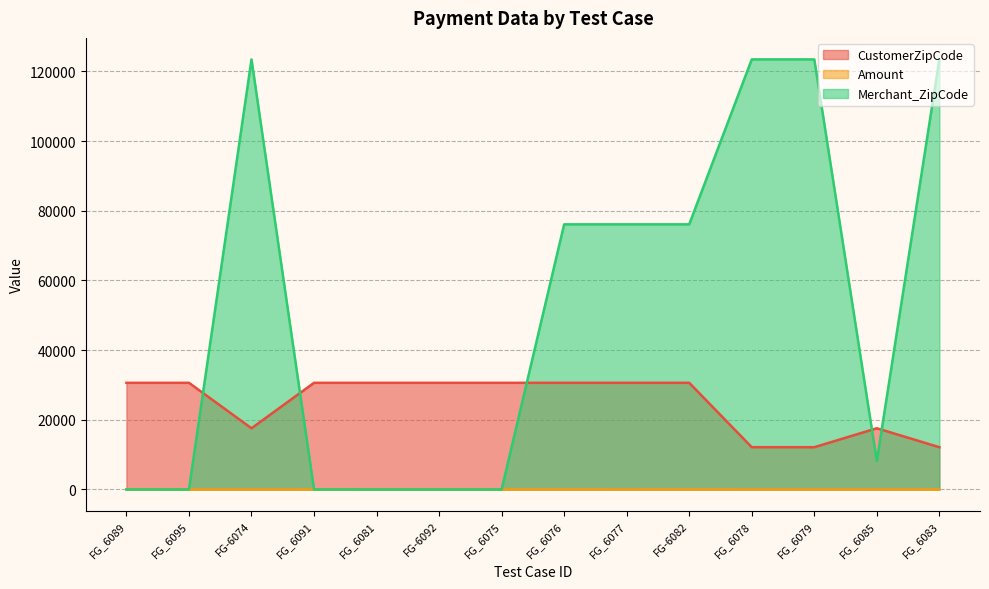

What is the difference between the maximum and minimum values in the Amount series?

18